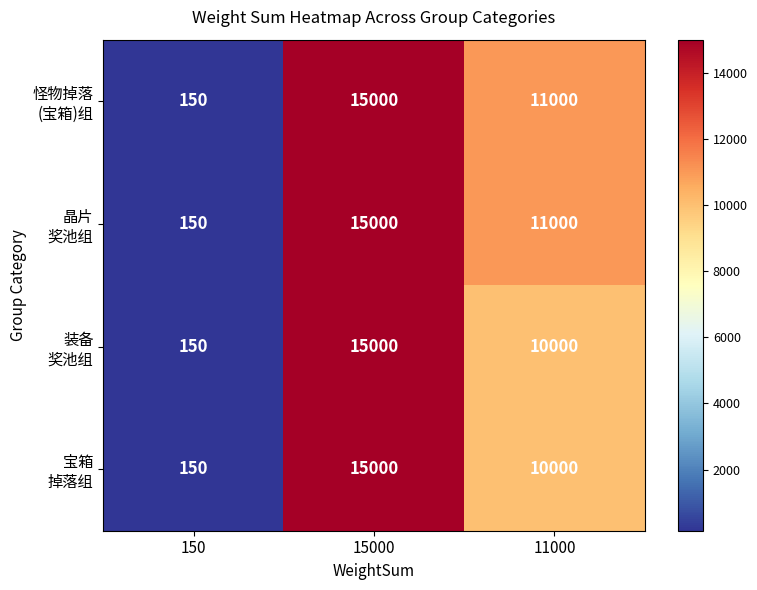

What is the total value across all series at 15000?

60000